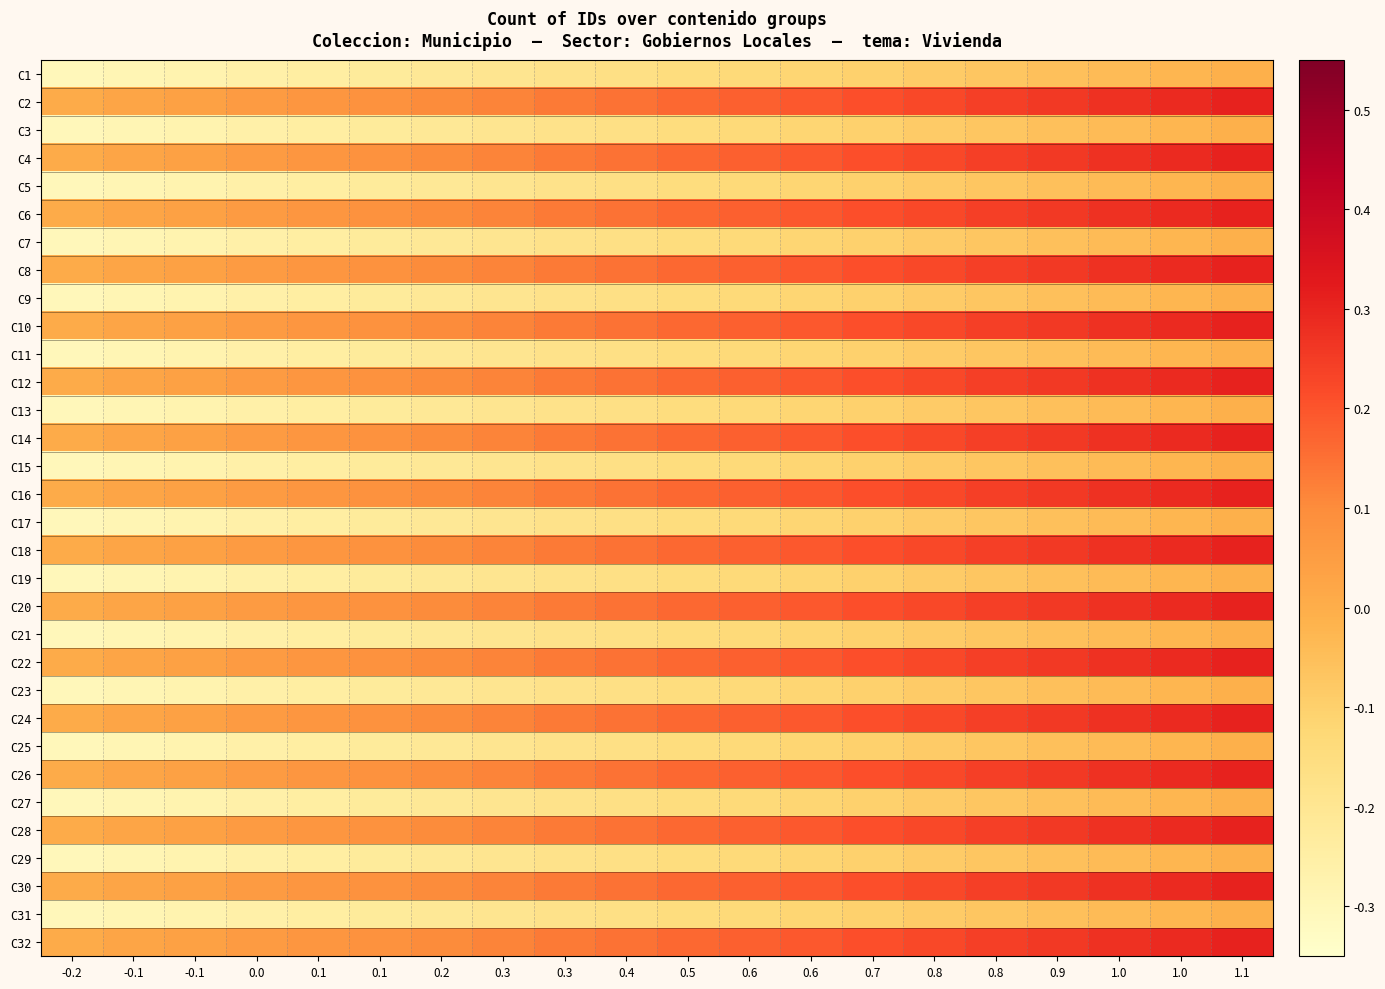

Reading left to right, transcribe all the data shown in this chart.

C1: -0.2=-0.3	-0.1=-0.3	-0.1=-0.3	0.0=-0.3	0.1=-0.2	0.1=-0.2	0.2=-0.2	0.3=-0.2	0.3=-0.2	0.4=-0.2	0.5=-0.1	0.6=-0.1	0.6=-0.1	0.7=-0.1	0.8=-0.1	0.8=-0.1	0.9=-0.1	1.0=-0.0	1.0=-0.0	1.1=-0.0
C2: -0.2=0.0	-0.1=0.0	-0.1=0.0	0.0=0.1	0.1=0.1	0.1=0.1	0.2=0.1	0.3=0.1	0.3=0.1	0.4=0.1	0.5=0.2	0.6=0.2	0.6=0.2	0.7=0.2	0.8=0.2	0.8=0.2	0.9=0.3	1.0=0.3	1.0=0.3	1.1=0.3
C3: -0.2=-0.3	-0.1=-0.3	-0.1=-0.3	0.0=-0.3	0.1=-0.2	0.1=-0.2	0.2=-0.2	0.3=-0.2	0.3=-0.2	0.4=-0.2	0.5=-0.1	0.6=-0.1	0.6=-0.1	0.7=-0.1	0.8=-0.1	0.8=-0.1	0.9=-0.1	1.0=-0.0	1.0=-0.0	1.1=-0.0
C4: -0.2=0.0	-0.1=0.0	-0.1=0.0	0.0=0.1	0.1=0.1	0.1=0.1	0.2=0.1	0.3=0.1	0.3=0.1	0.4=0.1	0.5=0.2	0.6=0.2	0.6=0.2	0.7=0.2	0.8=0.2	0.8=0.2	0.9=0.3	1.0=0.3	1.0=0.3	1.1=0.3
C5: -0.2=-0.3	-0.1=-0.3	-0.1=-0.3	0.0=-0.3	0.1=-0.2	0.1=-0.2	0.2=-0.2	0.3=-0.2	0.3=-0.2	0.4=-0.2	0.5=-0.1	0.6=-0.1	0.6=-0.1	0.7=-0.1	0.8=-0.1	0.8=-0.1	0.9=-0.1	1.0=-0.0	1.0=-0.0	1.1=-0.0
C6: -0.2=0.0	-0.1=0.0	-0.1=0.0	0.0=0.1	0.1=0.1	0.1=0.1	0.2=0.1	0.3=0.1	0.3=0.1	0.4=0.1	0.5=0.2	0.6=0.2	0.6=0.2	0.7=0.2	0.8=0.2	0.8=0.2	0.9=0.3	1.0=0.3	1.0=0.3	1.1=0.3
C7: -0.2=-0.3	-0.1=-0.3	-0.1=-0.3	0.0=-0.3	0.1=-0.2	0.1=-0.2	0.2=-0.2	0.3=-0.2	0.3=-0.2	0.4=-0.2	0.5=-0.1	0.6=-0.1	0.6=-0.1	0.7=-0.1	0.8=-0.1	0.8=-0.1	0.9=-0.1	1.0=-0.0	1.0=-0.0	1.1=-0.0
C8: -0.2=0.0	-0.1=0.0	-0.1=0.0	0.0=0.1	0.1=0.1	0.1=0.1	0.2=0.1	0.3=0.1	0.3=0.1	0.4=0.1	0.5=0.2	0.6=0.2	0.6=0.2	0.7=0.2	0.8=0.2	0.8=0.2	0.9=0.3	1.0=0.3	1.0=0.3	1.1=0.3
C9: -0.2=-0.3	-0.1=-0.3	-0.1=-0.3	0.0=-0.3	0.1=-0.2	0.1=-0.2	0.2=-0.2	0.3=-0.2	0.3=-0.2	0.4=-0.2	0.5=-0.1	0.6=-0.1	0.6=-0.1	0.7=-0.1	0.8=-0.1	0.8=-0.1	0.9=-0.1	1.0=-0.0	1.0=-0.0	1.1=-0.0
C10: -0.2=0.0	-0.1=0.0	-0.1=0.0	0.0=0.1	0.1=0.1	0.1=0.1	0.2=0.1	0.3=0.1	0.3=0.1	0.4=0.1	0.5=0.2	0.6=0.2	0.6=0.2	0.7=0.2	0.8=0.2	0.8=0.2	0.9=0.3	1.0=0.3	1.0=0.3	1.1=0.3
C11: -0.2=-0.3	-0.1=-0.3	-0.1=-0.3	0.0=-0.3	0.1=-0.2	0.1=-0.2	0.2=-0.2	0.3=-0.2	0.3=-0.2	0.4=-0.2	0.5=-0.1	0.6=-0.1	0.6=-0.1	0.7=-0.1	0.8=-0.1	0.8=-0.1	0.9=-0.1	1.0=-0.0	1.0=-0.0	1.1=-0.0
C12: -0.2=0.0	-0.1=0.0	-0.1=0.0	0.0=0.1	0.1=0.1	0.1=0.1	0.2=0.1	0.3=0.1	0.3=0.1	0.4=0.1	0.5=0.2	0.6=0.2	0.6=0.2	0.7=0.2	0.8=0.2	0.8=0.2	0.9=0.3	1.0=0.3	1.0=0.3	1.1=0.3
C13: -0.2=-0.3	-0.1=-0.3	-0.1=-0.3	0.0=-0.3	0.1=-0.2	0.1=-0.2	0.2=-0.2	0.3=-0.2	0.3=-0.2	0.4=-0.2	0.5=-0.1	0.6=-0.1	0.6=-0.1	0.7=-0.1	0.8=-0.1	0.8=-0.1	0.9=-0.1	1.0=-0.0	1.0=-0.0	1.1=-0.0
C14: -0.2=0.0	-0.1=0.0	-0.1=0.0	0.0=0.1	0.1=0.1	0.1=0.1	0.2=0.1	0.3=0.1	0.3=0.1	0.4=0.1	0.5=0.2	0.6=0.2	0.6=0.2	0.7=0.2	0.8=0.2	0.8=0.2	0.9=0.3	1.0=0.3	1.0=0.3	1.1=0.3
C15: -0.2=-0.3	-0.1=-0.3	-0.1=-0.3	0.0=-0.3	0.1=-0.2	0.1=-0.2	0.2=-0.2	0.3=-0.2	0.3=-0.2	0.4=-0.2	0.5=-0.1	0.6=-0.1	0.6=-0.1	0.7=-0.1	0.8=-0.1	0.8=-0.1	0.9=-0.1	1.0=-0.0	1.0=-0.0	1.1=-0.0
C16: -0.2=0.0	-0.1=0.0	-0.1=0.0	0.0=0.1	0.1=0.1	0.1=0.1	0.2=0.1	0.3=0.1	0.3=0.1	0.4=0.1	0.5=0.2	0.6=0.2	0.6=0.2	0.7=0.2	0.8=0.2	0.8=0.2	0.9=0.3	1.0=0.3	1.0=0.3	1.1=0.3
C17: -0.2=-0.3	-0.1=-0.3	-0.1=-0.3	0.0=-0.3	0.1=-0.2	0.1=-0.2	0.2=-0.2	0.3=-0.2	0.3=-0.2	0.4=-0.2	0.5=-0.1	0.6=-0.1	0.6=-0.1	0.7=-0.1	0.8=-0.1	0.8=-0.1	0.9=-0.1	1.0=-0.0	1.0=-0.0	1.1=-0.0
C18: -0.2=0.0	-0.1=0.0	-0.1=0.0	0.0=0.1	0.1=0.1	0.1=0.1	0.2=0.1	0.3=0.1	0.3=0.1	0.4=0.1	0.5=0.2	0.6=0.2	0.6=0.2	0.7=0.2	0.8=0.2	0.8=0.2	0.9=0.3	1.0=0.3	1.0=0.3	1.1=0.3
C19: -0.2=-0.3	-0.1=-0.3	-0.1=-0.3	0.0=-0.3	0.1=-0.2	0.1=-0.2	0.2=-0.2	0.3=-0.2	0.3=-0.2	0.4=-0.2	0.5=-0.1	0.6=-0.1	0.6=-0.1	0.7=-0.1	0.8=-0.1	0.8=-0.1	0.9=-0.1	1.0=-0.0	1.0=-0.0	1.1=-0.0
C20: -0.2=0.0	-0.1=0.0	-0.1=0.0	0.0=0.1	0.1=0.1	0.1=0.1	0.2=0.1	0.3=0.1	0.3=0.1	0.4=0.1	0.5=0.2	0.6=0.2	0.6=0.2	0.7=0.2	0.8=0.2	0.8=0.2	0.9=0.3	1.0=0.3	1.0=0.3	1.1=0.3
C21: -0.2=-0.3	-0.1=-0.3	-0.1=-0.3	0.0=-0.3	0.1=-0.2	0.1=-0.2	0.2=-0.2	0.3=-0.2	0.3=-0.2	0.4=-0.2	0.5=-0.1	0.6=-0.1	0.6=-0.1	0.7=-0.1	0.8=-0.1	0.8=-0.1	0.9=-0.1	1.0=-0.0	1.0=-0.0	1.1=-0.0
C22: -0.2=0.0	-0.1=0.0	-0.1=0.0	0.0=0.1	0.1=0.1	0.1=0.1	0.2=0.1	0.3=0.1	0.3=0.1	0.4=0.1	0.5=0.2	0.6=0.2	0.6=0.2	0.7=0.2	0.8=0.2	0.8=0.2	0.9=0.3	1.0=0.3	1.0=0.3	1.1=0.3
C23: -0.2=-0.3	-0.1=-0.3	-0.1=-0.3	0.0=-0.3	0.1=-0.2	0.1=-0.2	0.2=-0.2	0.3=-0.2	0.3=-0.2	0.4=-0.2	0.5=-0.1	0.6=-0.1	0.6=-0.1	0.7=-0.1	0.8=-0.1	0.8=-0.1	0.9=-0.1	1.0=-0.0	1.0=-0.0	1.1=-0.0
C24: -0.2=0.0	-0.1=0.0	-0.1=0.0	0.0=0.1	0.1=0.1	0.1=0.1	0.2=0.1	0.3=0.1	0.3=0.1	0.4=0.1	0.5=0.2	0.6=0.2	0.6=0.2	0.7=0.2	0.8=0.2	0.8=0.2	0.9=0.3	1.0=0.3	1.0=0.3	1.1=0.3
C25: -0.2=-0.3	-0.1=-0.3	-0.1=-0.3	0.0=-0.3	0.1=-0.2	0.1=-0.2	0.2=-0.2	0.3=-0.2	0.3=-0.2	0.4=-0.2	0.5=-0.1	0.6=-0.1	0.6=-0.1	0.7=-0.1	0.8=-0.1	0.8=-0.1	0.9=-0.1	1.0=-0.0	1.0=-0.0	1.1=-0.0
C26: -0.2=0.0	-0.1=0.0	-0.1=0.0	0.0=0.1	0.1=0.1	0.1=0.1	0.2=0.1	0.3=0.1	0.3=0.1	0.4=0.1	0.5=0.2	0.6=0.2	0.6=0.2	0.7=0.2	0.8=0.2	0.8=0.2	0.9=0.3	1.0=0.3	1.0=0.3	1.1=0.3
C27: -0.2=-0.3	-0.1=-0.3	-0.1=-0.3	0.0=-0.3	0.1=-0.2	0.1=-0.2	0.2=-0.2	0.3=-0.2	0.3=-0.2	0.4=-0.2	0.5=-0.1	0.6=-0.1	0.6=-0.1	0.7=-0.1	0.8=-0.1	0.8=-0.1	0.9=-0.1	1.0=-0.0	1.0=-0.0	1.1=-0.0
C28: -0.2=0.0	-0.1=0.0	-0.1=0.0	0.0=0.1	0.1=0.1	0.1=0.1	0.2=0.1	0.3=0.1	0.3=0.1	0.4=0.1	0.5=0.2	0.6=0.2	0.6=0.2	0.7=0.2	0.8=0.2	0.8=0.2	0.9=0.3	1.0=0.3	1.0=0.3	1.1=0.3
C29: -0.2=-0.3	-0.1=-0.3	-0.1=-0.3	0.0=-0.3	0.1=-0.2	0.1=-0.2	0.2=-0.2	0.3=-0.2	0.3=-0.2	0.4=-0.2	0.5=-0.1	0.6=-0.1	0.6=-0.1	0.7=-0.1	0.8=-0.1	0.8=-0.1	0.9=-0.1	1.0=-0.0	1.0=-0.0	1.1=-0.0
C30: -0.2=0.0	-0.1=0.0	-0.1=0.0	0.0=0.1	0.1=0.1	0.1=0.1	0.2=0.1	0.3=0.1	0.3=0.1	0.4=0.1	0.5=0.2	0.6=0.2	0.6=0.2	0.7=0.2	0.8=0.2	0.8=0.2	0.9=0.3	1.0=0.3	1.0=0.3	1.1=0.3
C31: -0.2=-0.3	-0.1=-0.3	-0.1=-0.3	0.0=-0.3	0.1=-0.2	0.1=-0.2	0.2=-0.2	0.3=-0.2	0.3=-0.2	0.4=-0.2	0.5=-0.1	0.6=-0.1	0.6=-0.1	0.7=-0.1	0.8=-0.1	0.8=-0.1	0.9=-0.1	1.0=-0.0	1.0=-0.0	1.1=-0.0
C32: -0.2=0.0	-0.1=0.0	-0.1=0.0	0.0=0.1	0.1=0.1	0.1=0.1	0.2=0.1	0.3=0.1	0.3=0.1	0.4=0.1	0.5=0.2	0.6=0.2	0.6=0.2	0.7=0.2	0.8=0.2	0.8=0.2	0.9=0.3	1.0=0.3	1.0=0.3	1.1=0.3